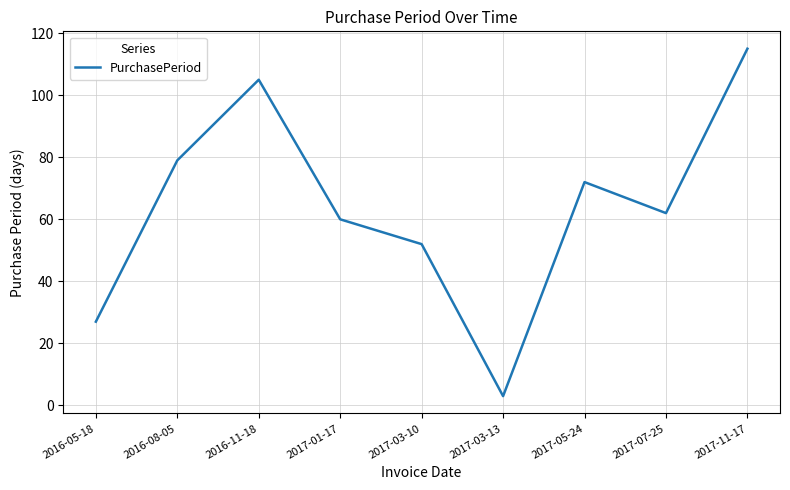

Reading left to right, what are all the values shown in this chart?

2016-05-18=27	2016-08-05=79	2016-11-18=105	2017-01-17=60	2017-03-10=52	2017-03-13=3	2017-05-24=72	2017-07-25=62	2017-11-17=115